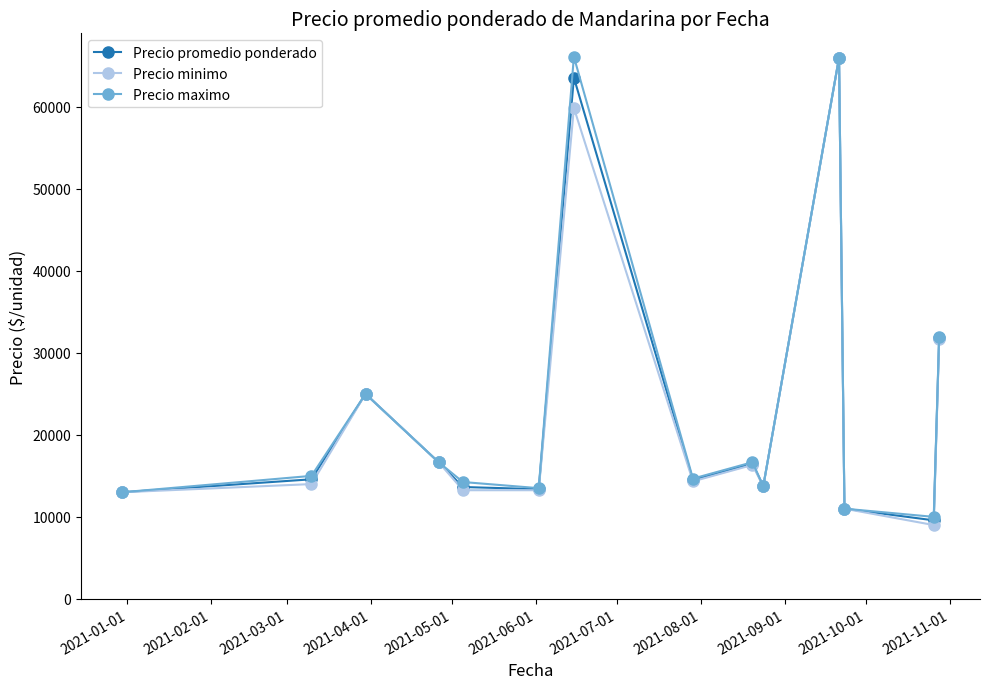

How many interior local valleys does the Precio maximo series have?

4